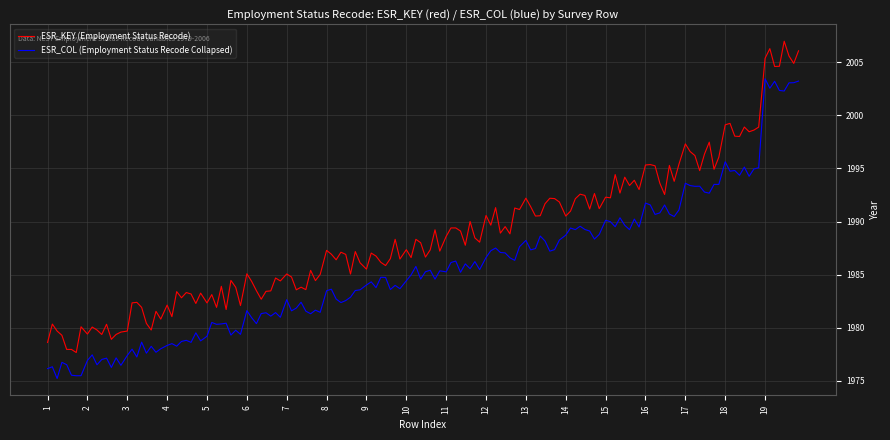

How many categories are shown in the chart?

152